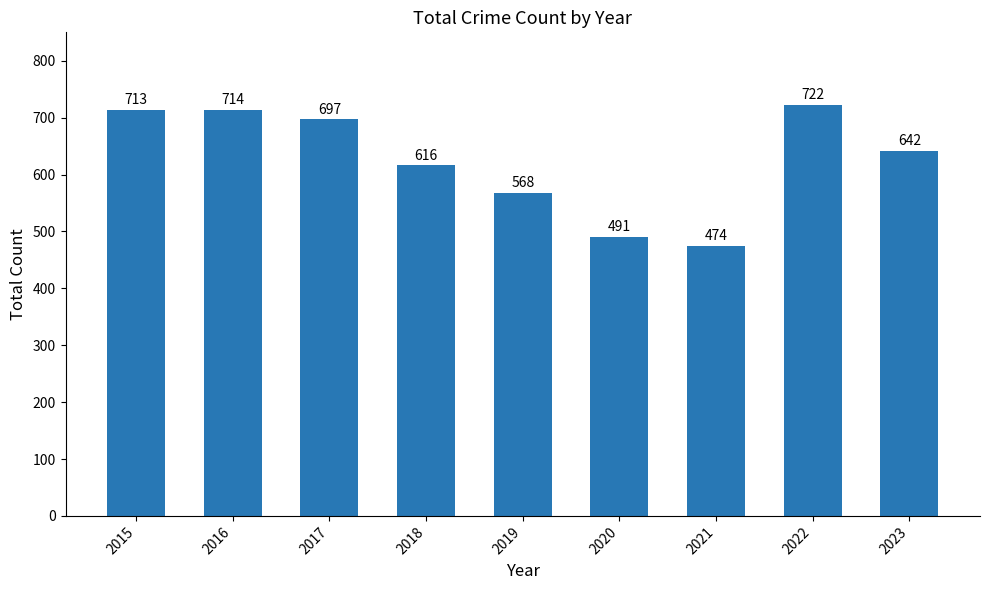

True or false: the data shows 338 at 2020.

False